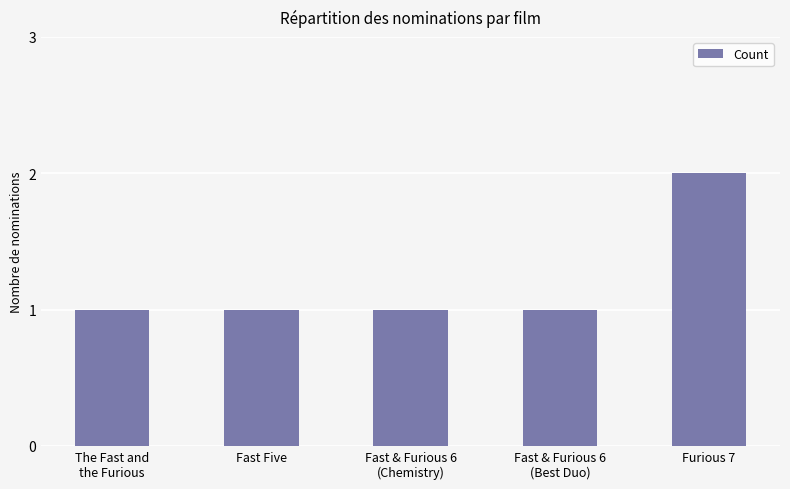

The value at Fast Five is 0. True or false?

False